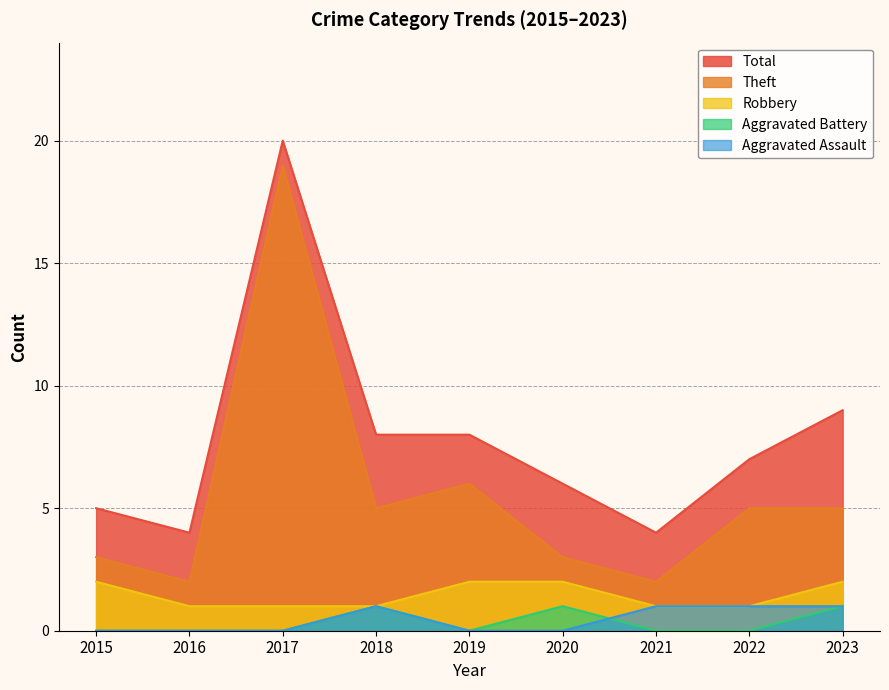

True or false: Theft and Aggravated Battery cross at least once.

False